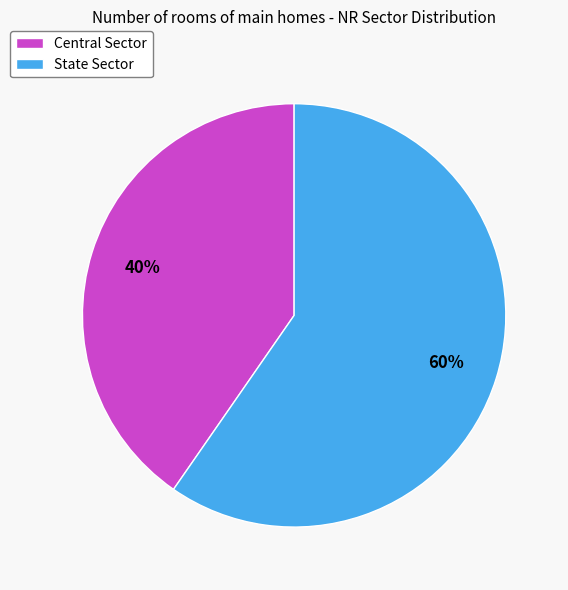

Approximately how many times larger is the value at Central Sector compared to State Sector?

0.7